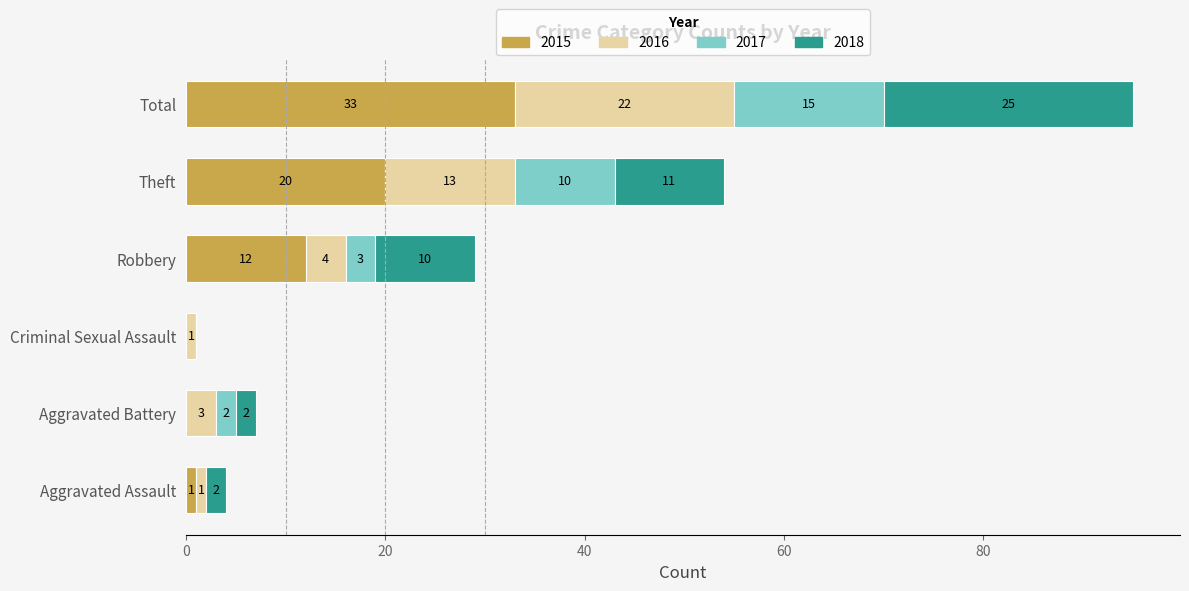

What is the highest value of the 2015 series?

33